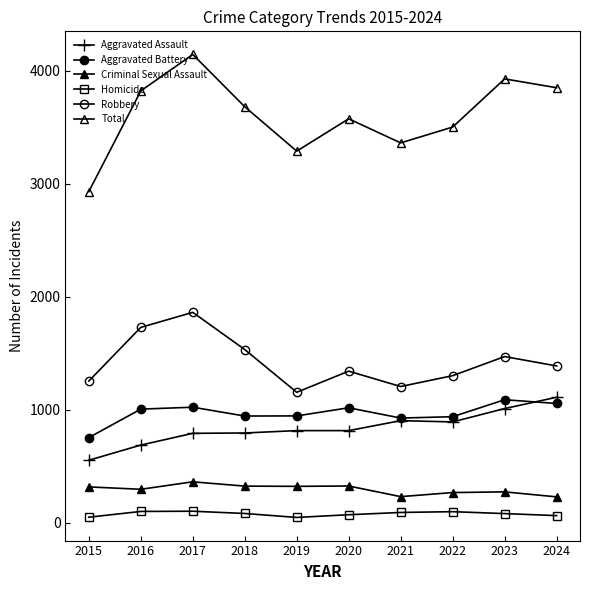

The value of Aggravated Battery at 2015 is 1106. True or false?

False